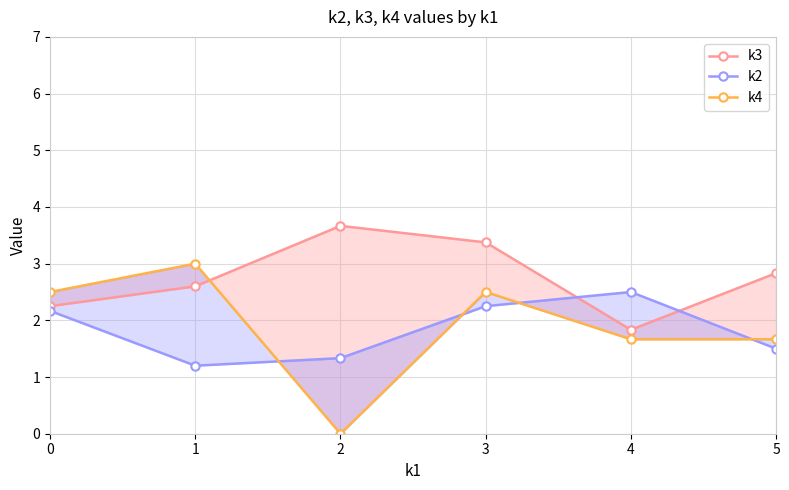

In k2, how many points are higher than both neighbors (excluding endpoints)?

1